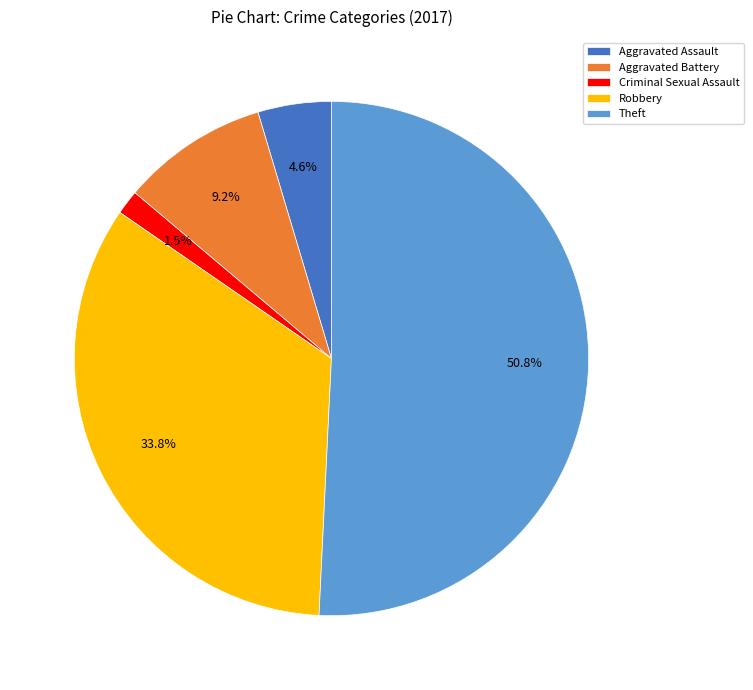

What percentage is the Aggravated Assault slice, to the nearest percent?

5%